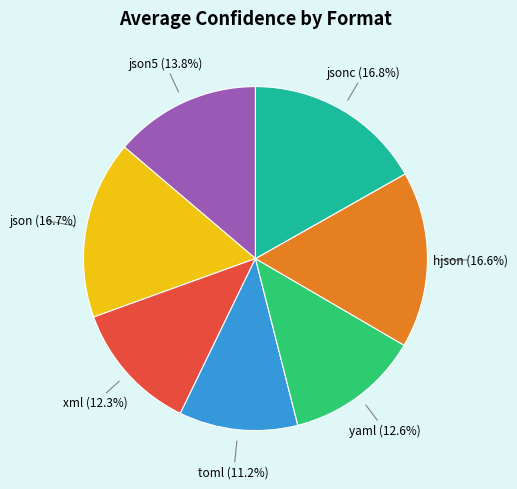

To the nearest percent, what portion does json represent?

17%